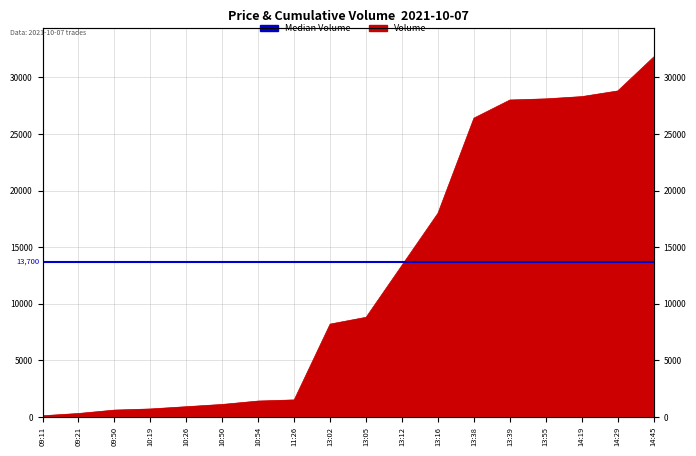

What is the change in value from 13:02 to 14:19?

+20100